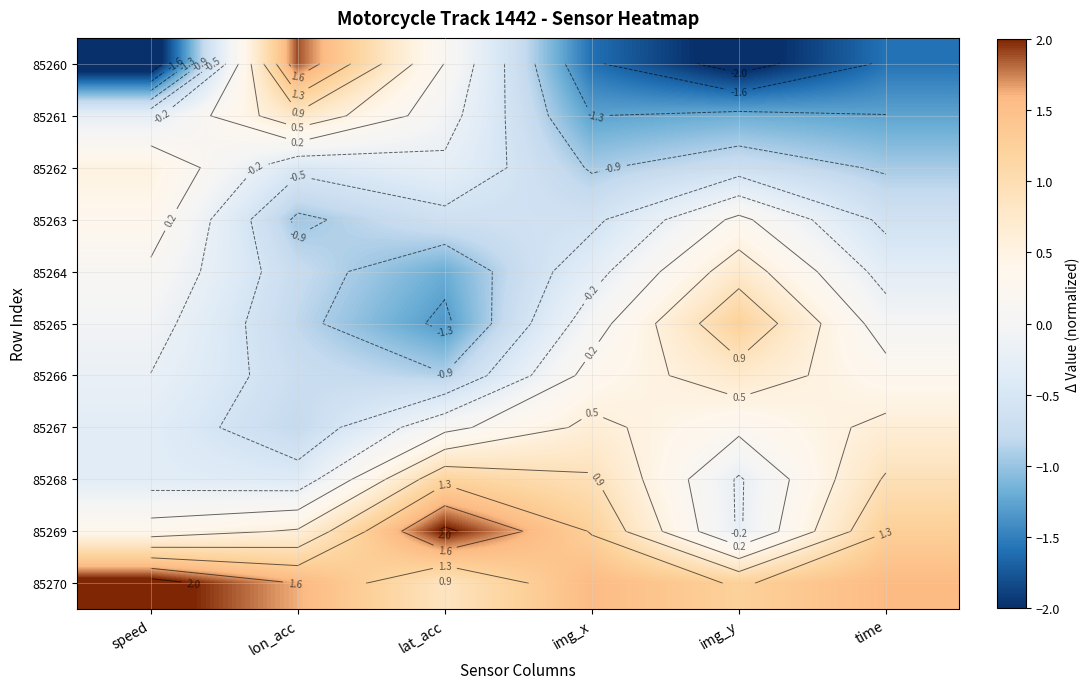

At which category does the chart reach its peak across all series?

speed